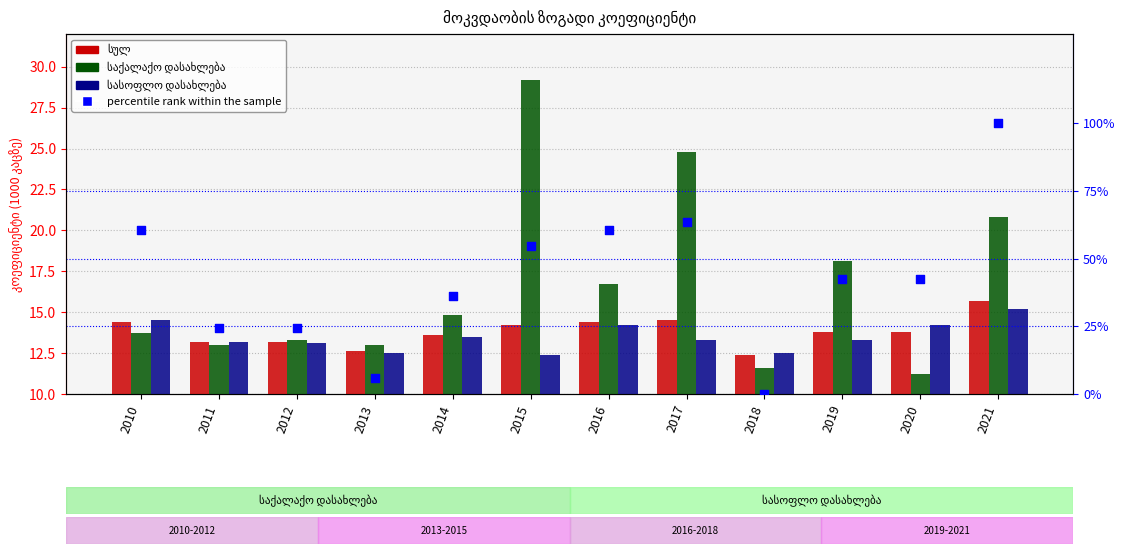

Which series contains the highest Y value?

percentile rank within the sample